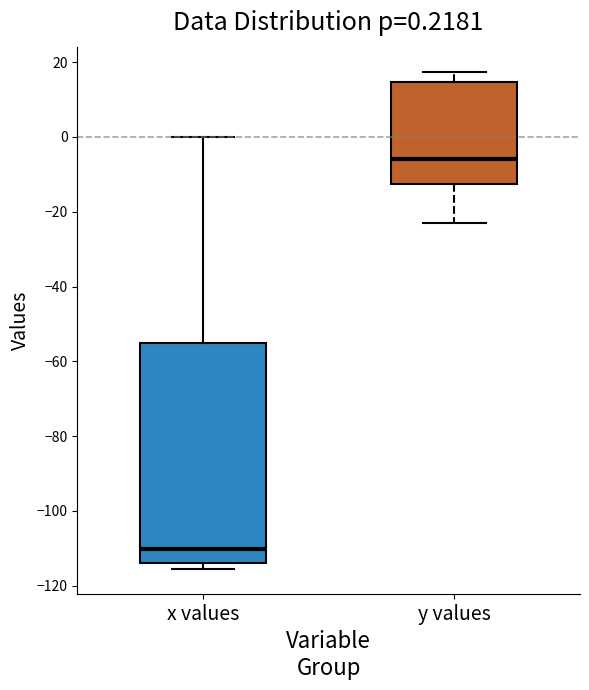

Which box's median line is the highest?

y values